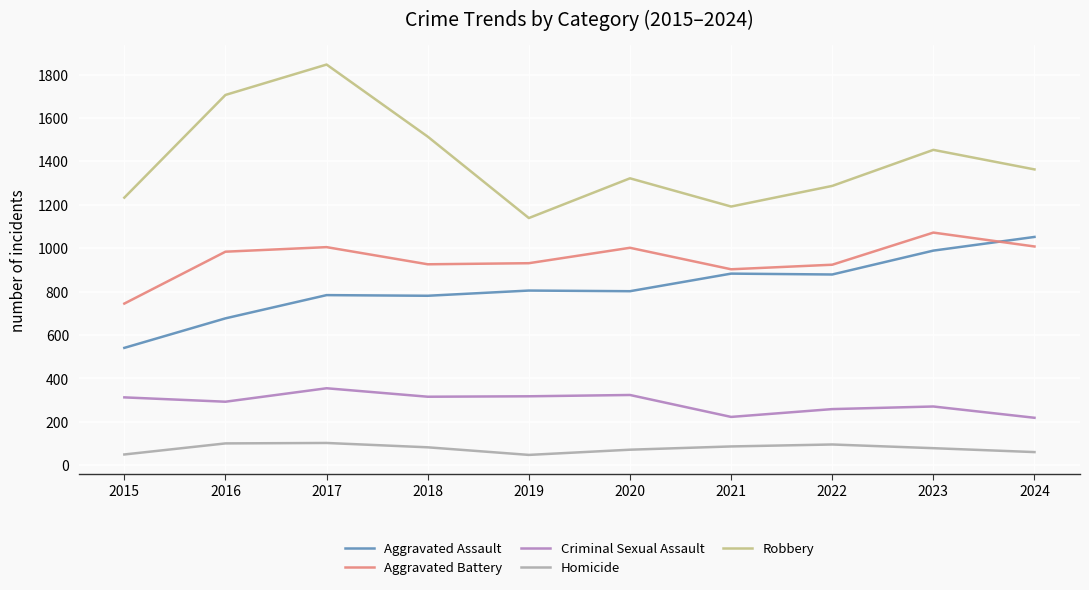

How many categories are shown in the chart?

10